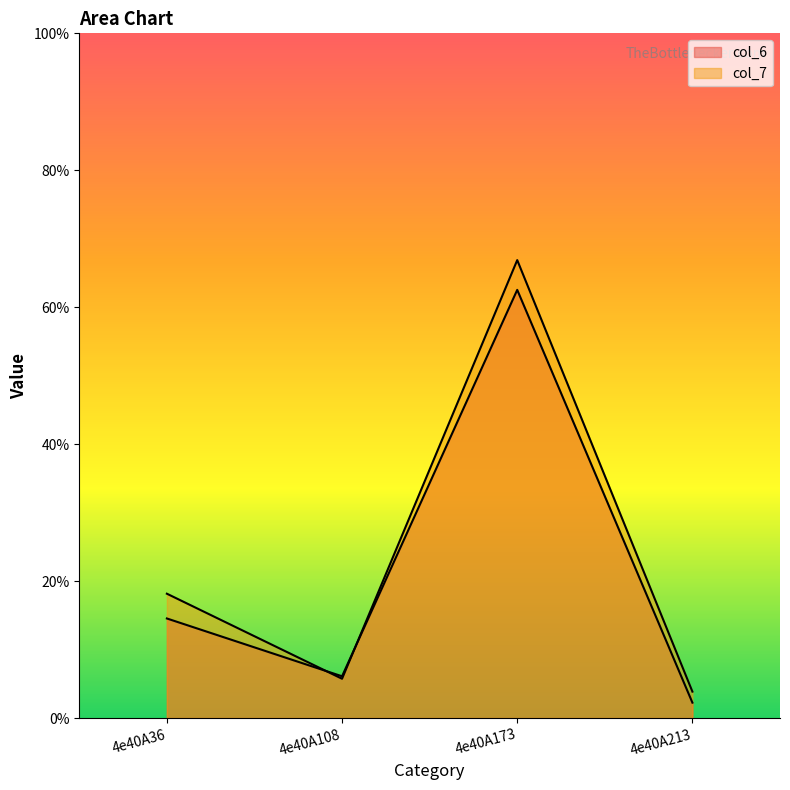

List the series in order of their overall mean, highest first.

col_7, col_6